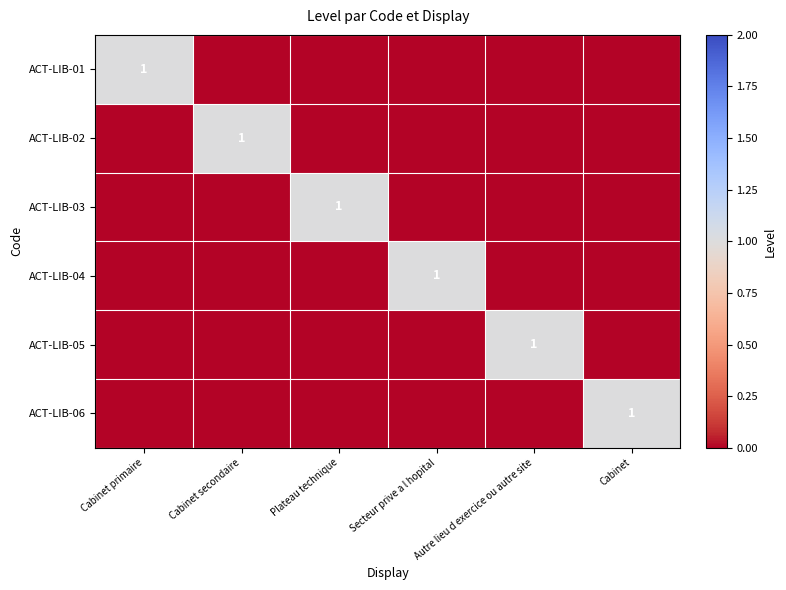

The value of ACT-LIB-02 at Cabinet secondaire is 1. True or false?

True